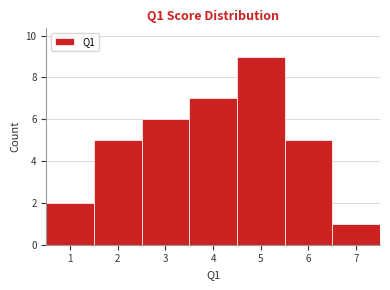

Reading left to right, transcribe this chart: for each bar, give the range it covers on the x-axis and its height. The values are not printed on the chart, so give them approximately, as read against the axis.

0.5 to 1.5: 2
1.5 to 2.5: 5
2.5 to 3.5: 6
3.5 to 4.5: 7
4.5 to 5.5: 9
5.5 to 6.5: 5
6.5 to 7.5: 1